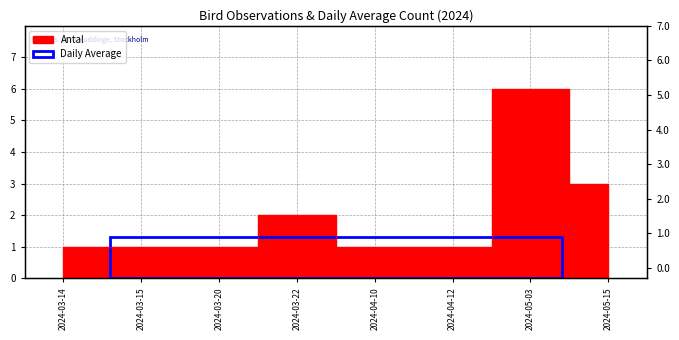

Between 2024-04-12 and 2024-03-14, which is larger?

2024-04-12